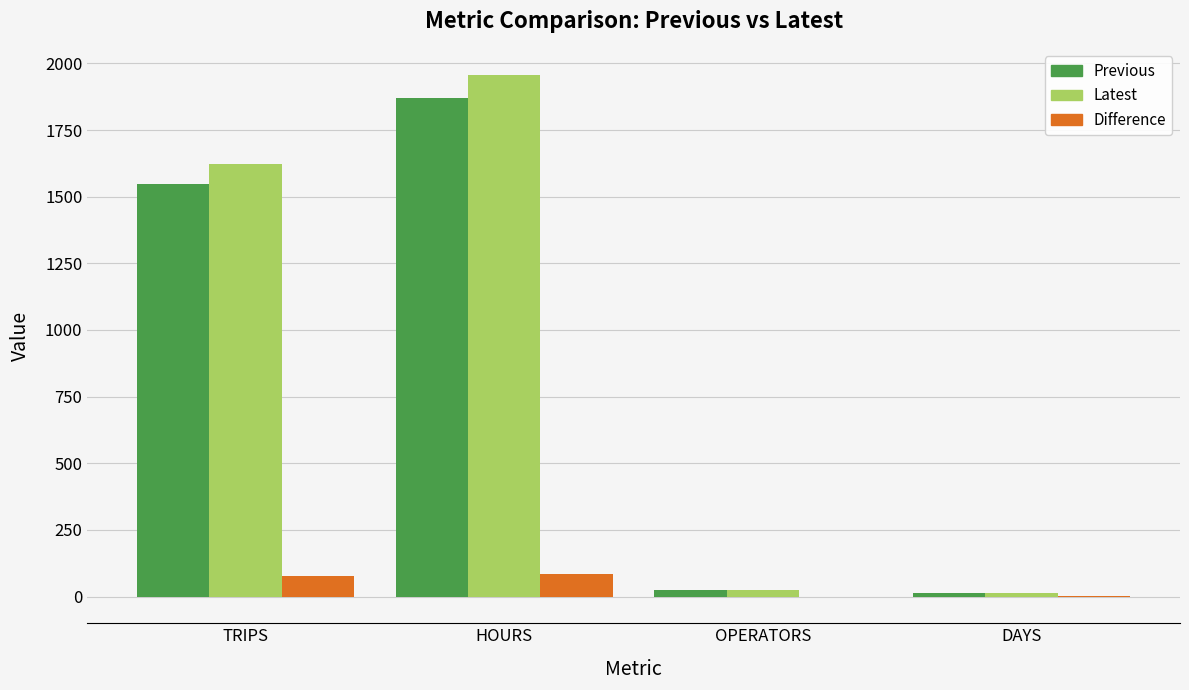

The value of Latest at TRIPS is 2901.8. True or false?

False